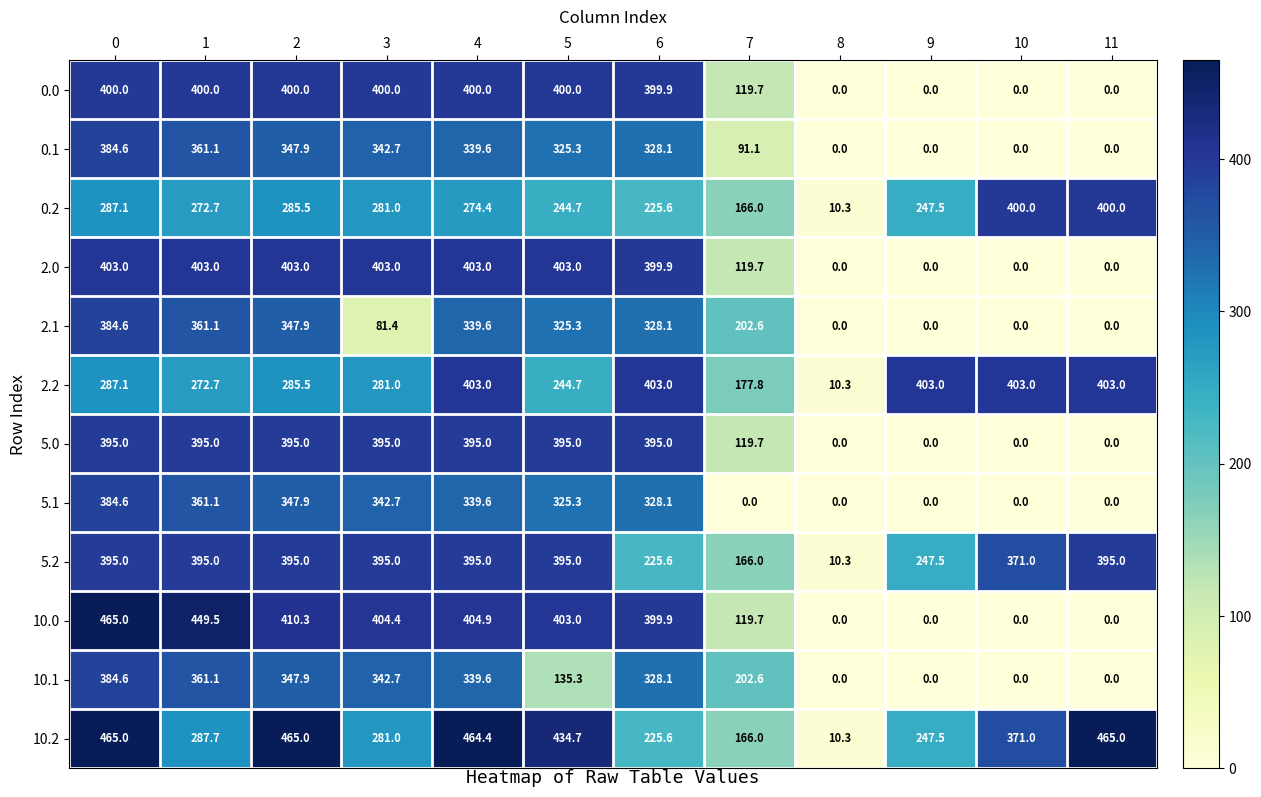

Is it true that 0.1 equals 115.1 at 4?

False